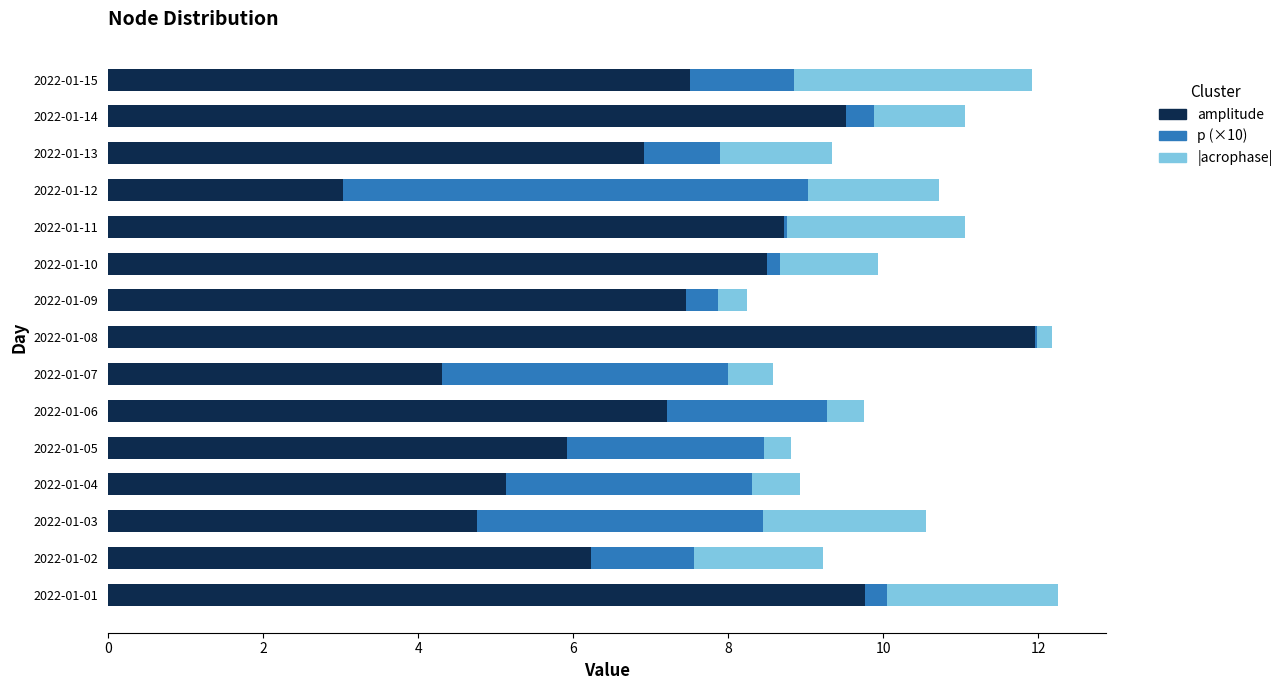

The amplitude series shows 6.2 at 2022-01-02. True or false?

True